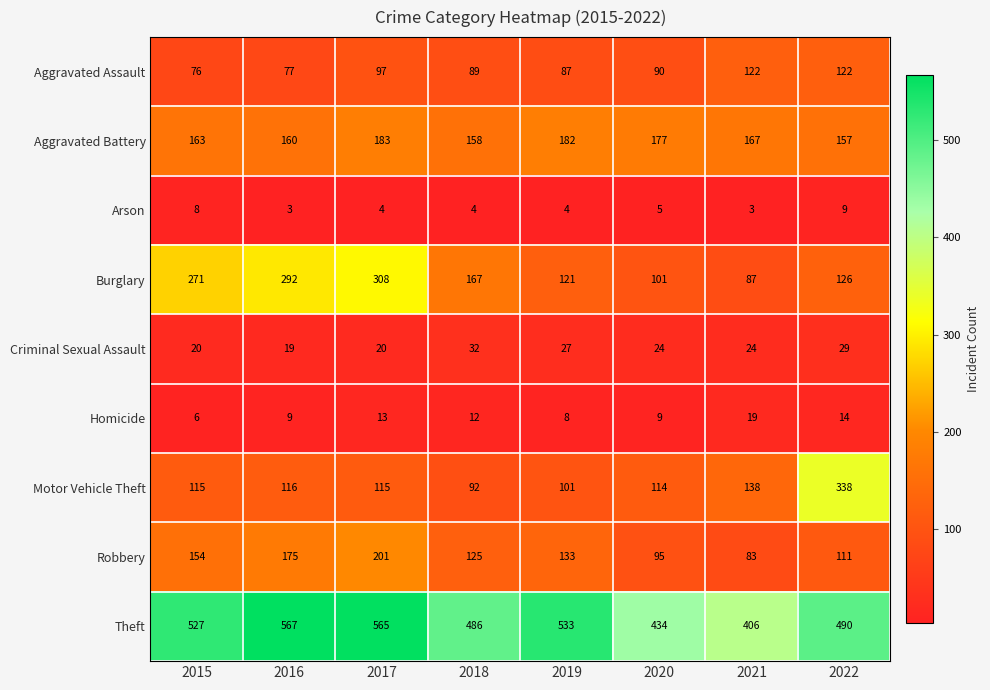

At which label is Robbery closest to 142?

2019